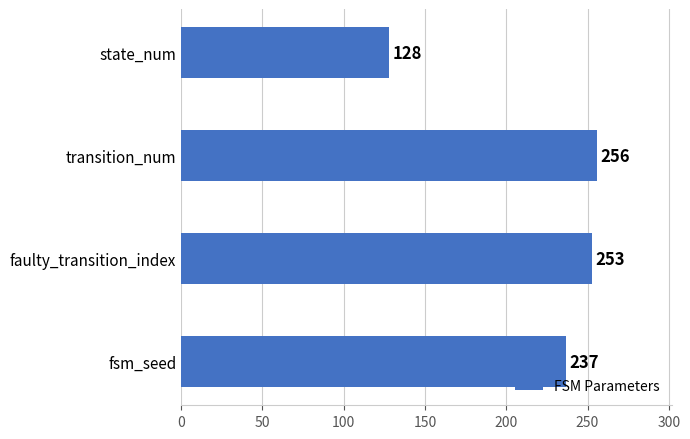

The value at fsm_seed is 237. True or false?

True